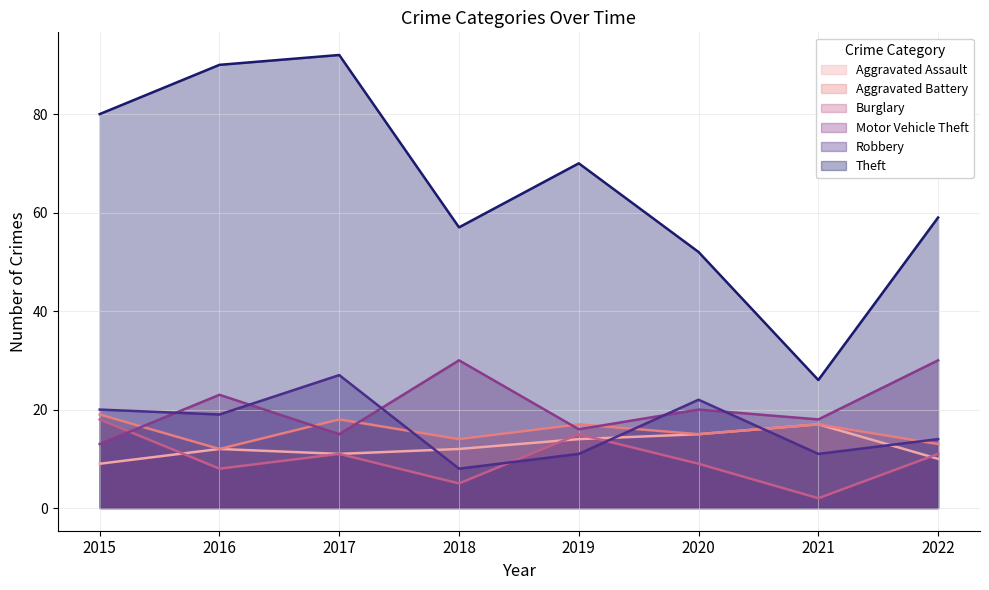

Is the value of Motor Vehicle Theft at 2020 greater than the value of Theft at 2022?

No